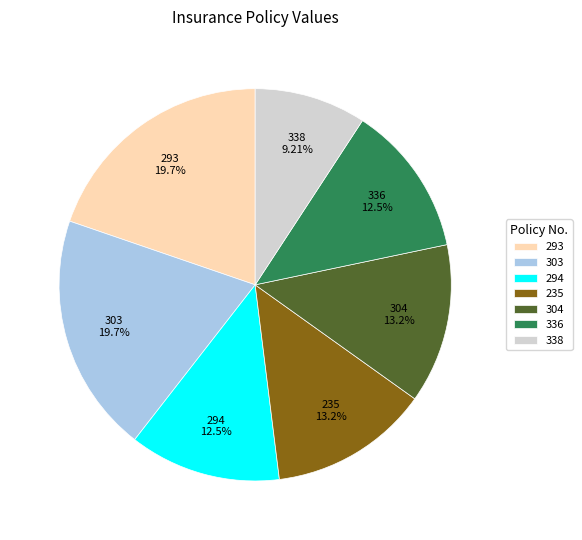

Is there a majority slice in this chart?

No